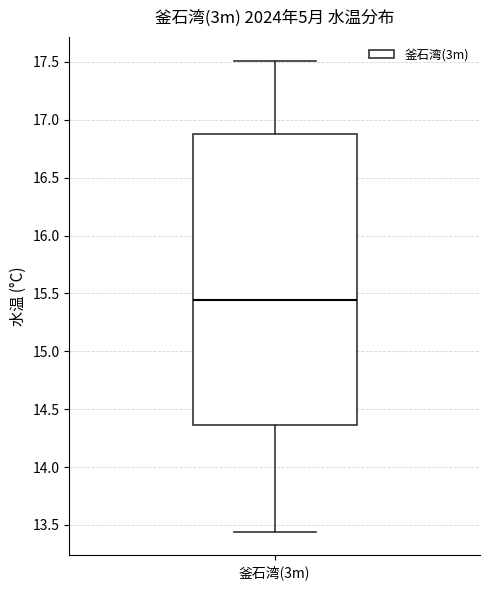

Where is the lower edge of the box for 釜石湾(3m) on the y-axis? The values are not printed on the chart, so give them approximately, as read against the axis.

14.35